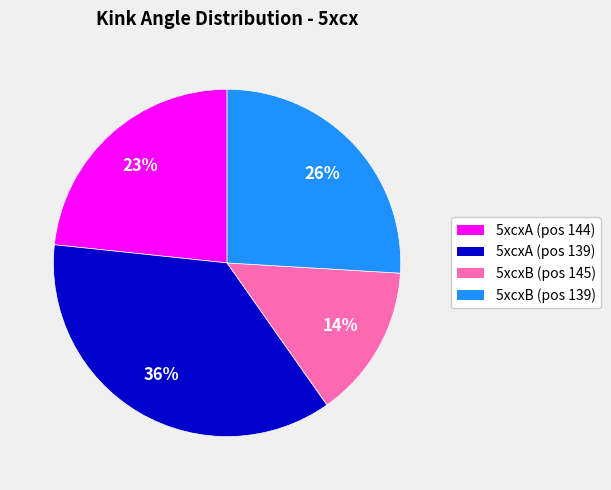

Which slice is the smallest?

5xcxB (pos 145)